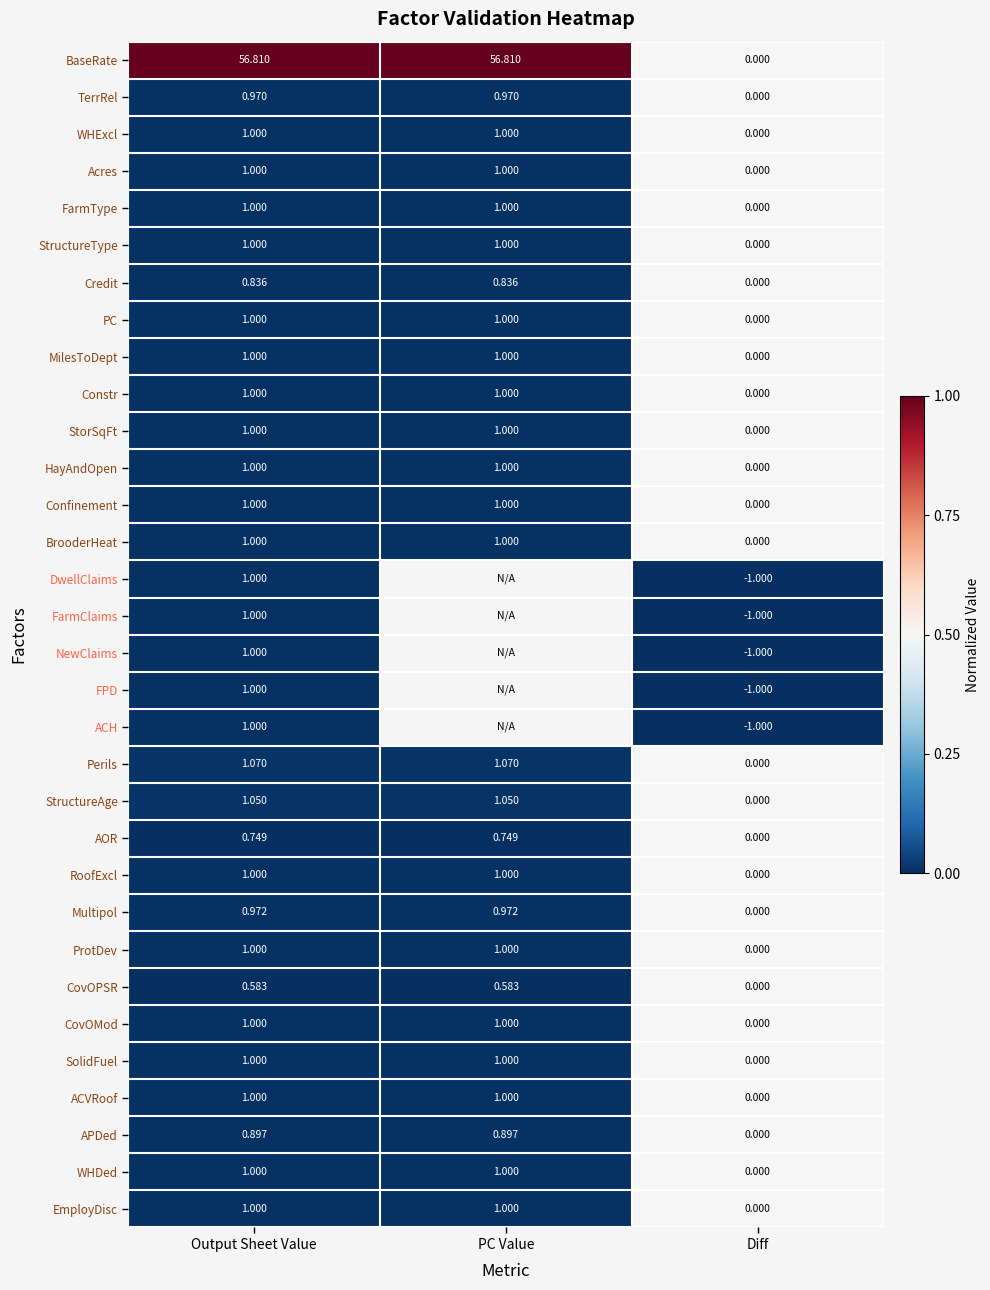

At which label does StructureType reach its minimum?

Diff